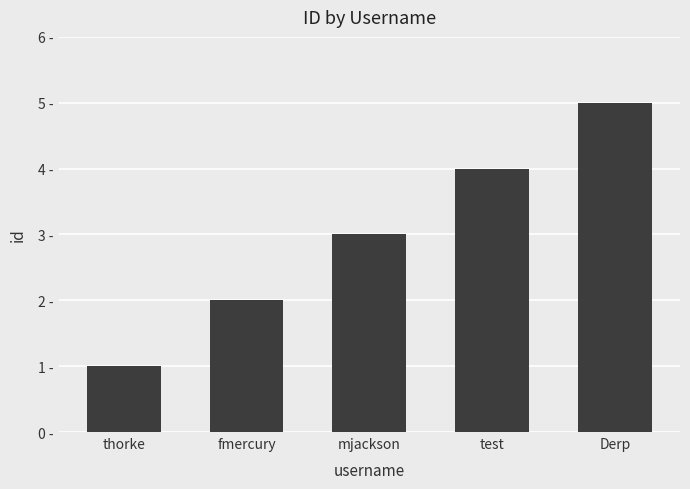

What is the value of the 4th bar from the left?

4